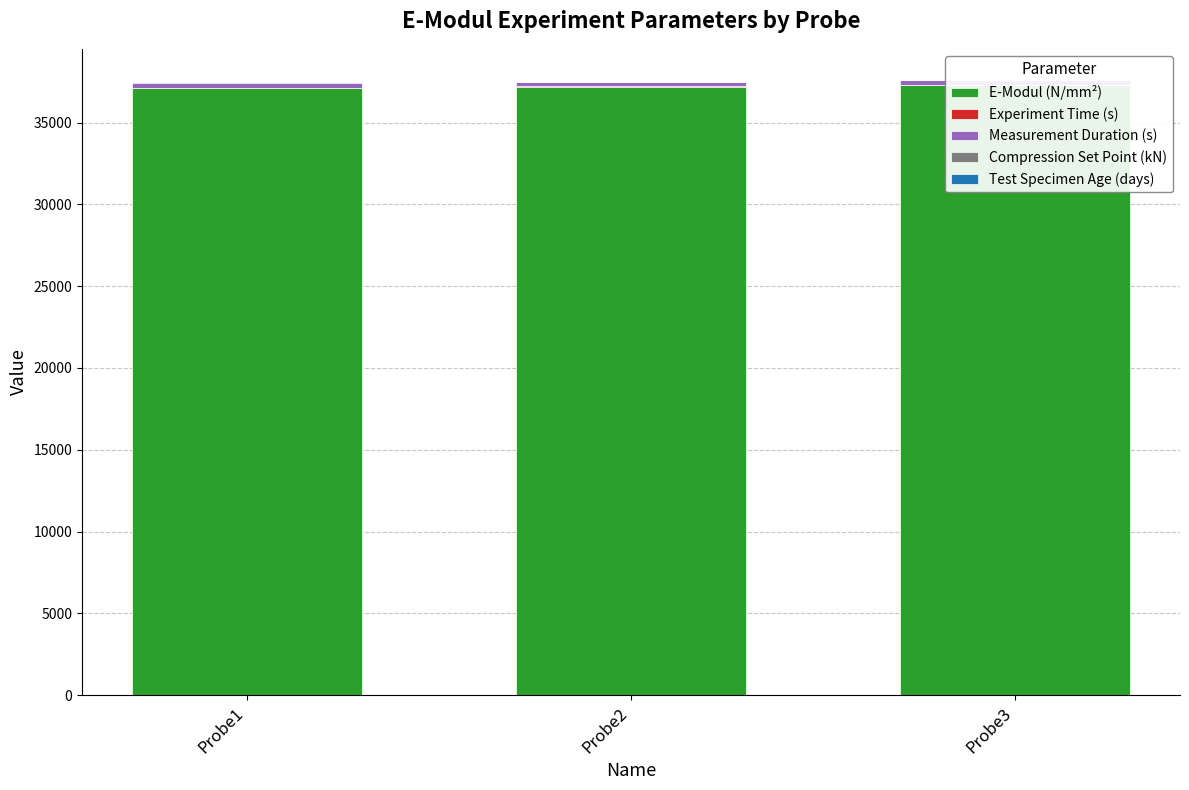

Which series has the largest total across all categories?

E-Modul (N/mm²)